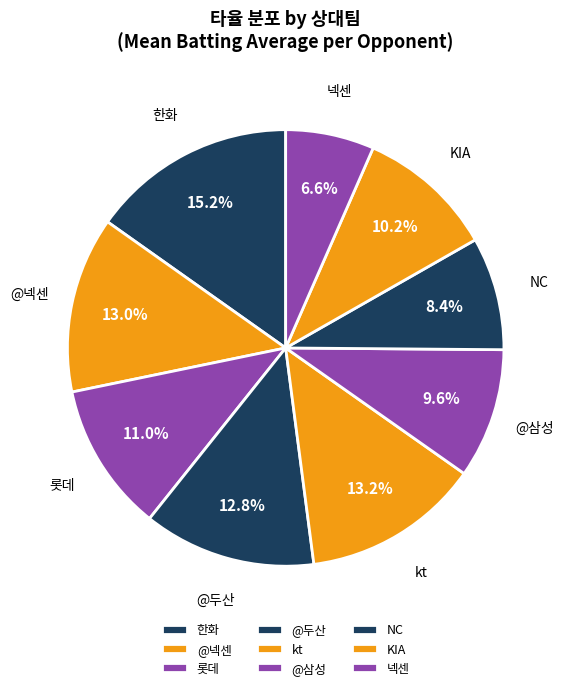

Does 한화 account for over 50% of the chart?

No